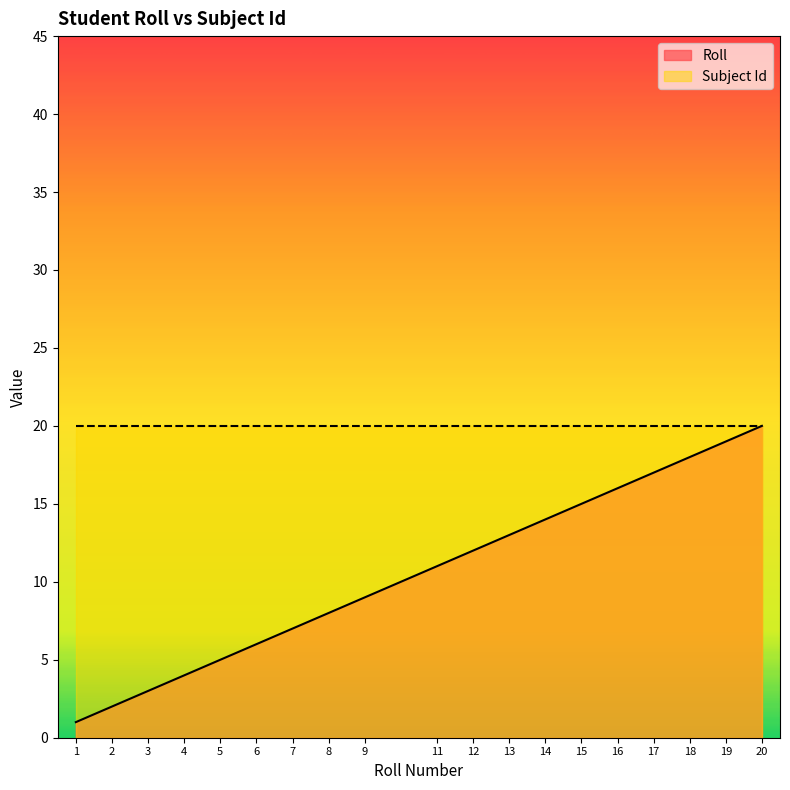

What is the difference between the values at 15 and 19?

4